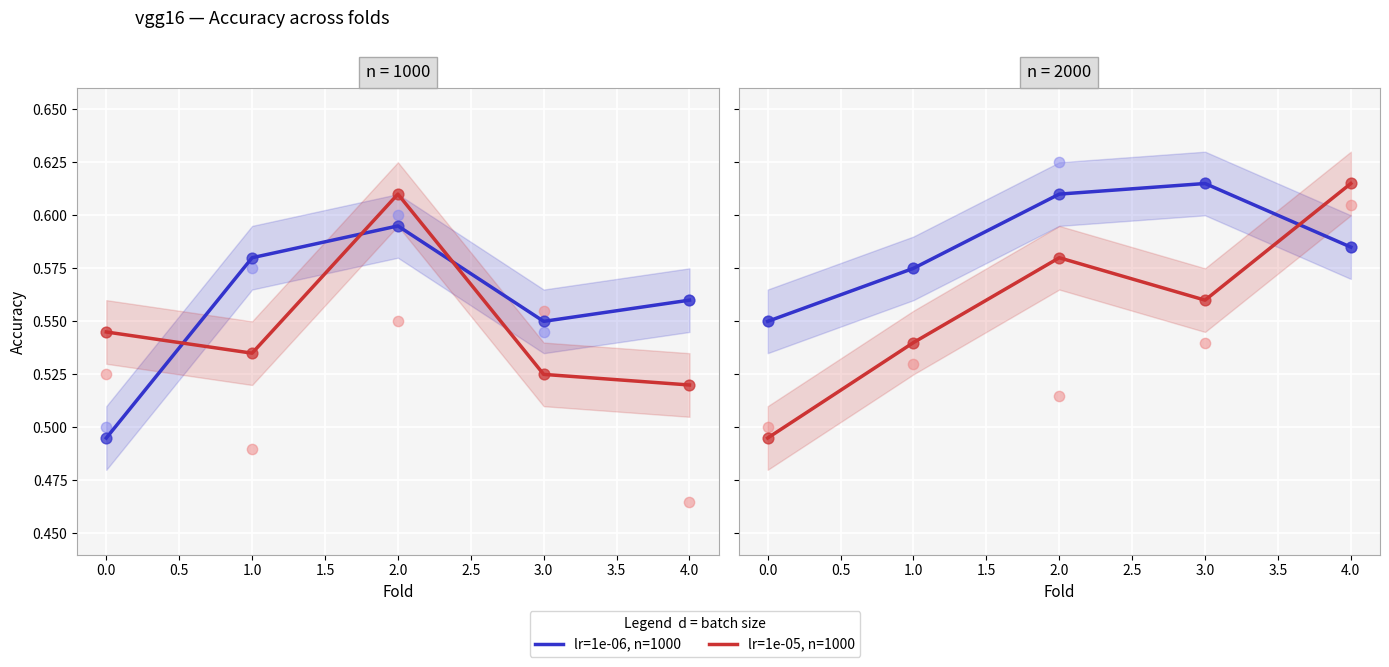

At how many categories does at least one series exceed 0?

5